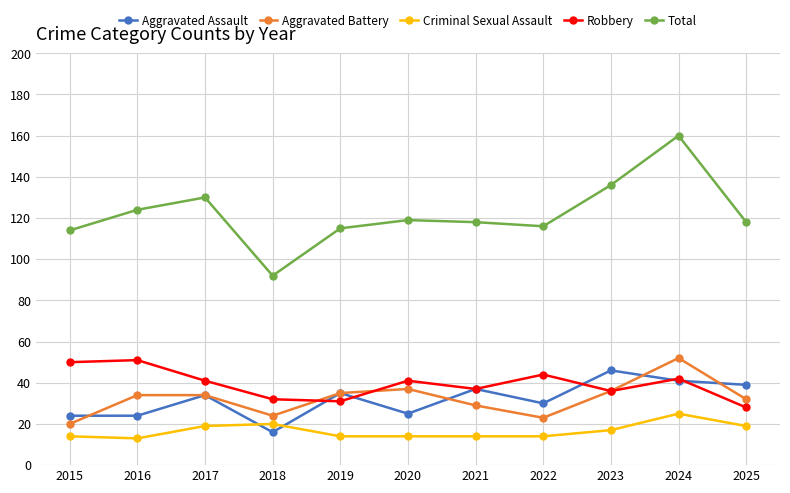

What is the sum of the Criminal Sexual Assault values at 2019 and 2018?

34